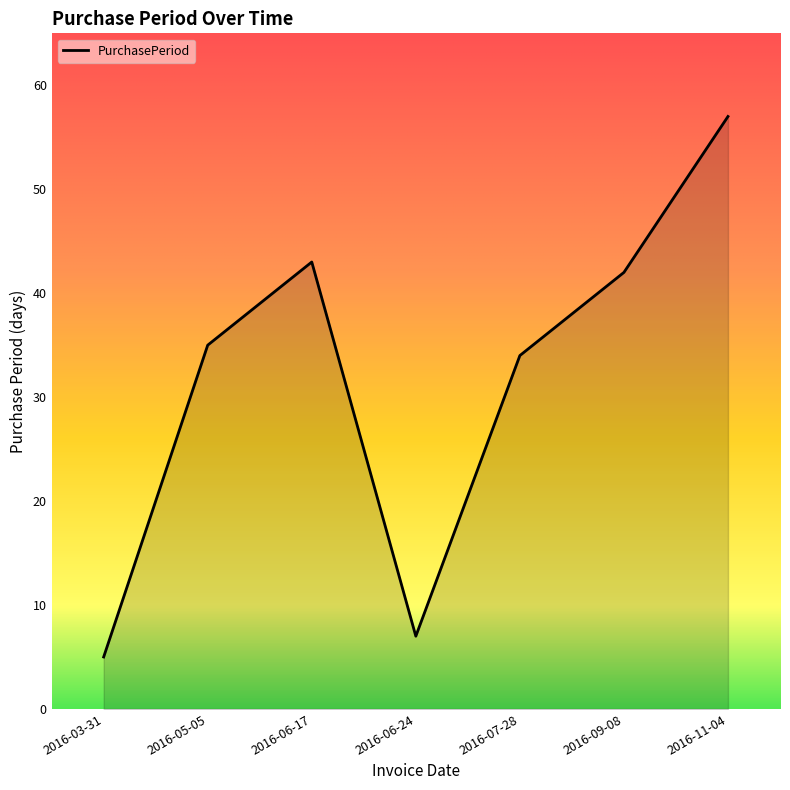

What is the difference between the maximum and second lowest values?

50